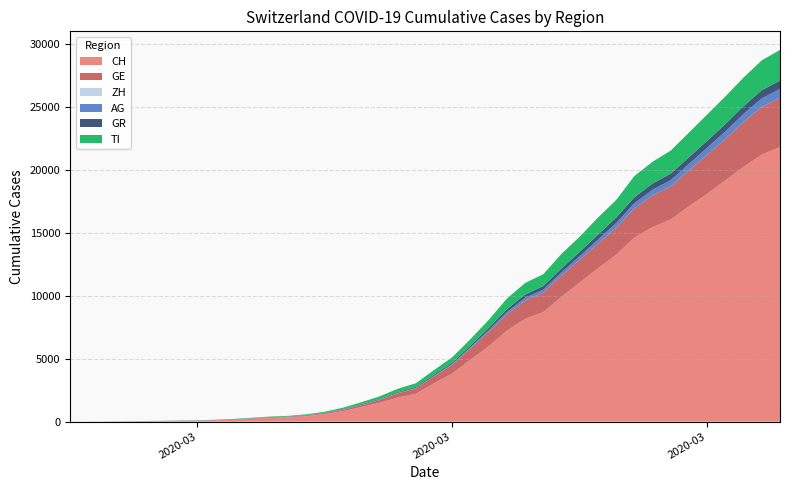

Reading right to left, transcribe all the data shown in this chart.

CH: 21807	21220	20238	19171	18105	17113	16063	15457	14627	13253	12186	11050	9925	8709	8175	7225	5989	4917	3825	3047	2219	1913	1493	1156	838	595	435	336	287	223	146	100	70	56	38	31	19	9	5	0
GE: 3927	3792	3581	3288	3108	2854	2637	2526	2320	2159	1958	1819	1702	1548	1444	1306	1138	910	700	548	424	342	223	153	112	79	59	44	42	29	20	15	13	10	9	8	4	1	1	0
ZH: 0	0	0	0	0	0	0	0	0	0	0	0	0	0	0	0	0	0	0	0	0	0	0	0	0	0	0	0	0	0	0	0	0	0	0	0	0	0	0	0
AG: 702	673	631	596	554	506	485	444	407	367	318	283	245	235	223	175	134	96	69	56	43	33	30	27	20	18	15	14	14	12	11	10	7	7	4	3	1	1	1	0
GR: 657	649	622	592	547	535	519	495	474	433	393	343	300	284	258	226	182	128	101	84	71	56	53	43	31	22	18	18	17	16	14	12	9	9	6	6	6	2	2	0
TI: 2442	2377	2271	2195	2091	1962	1837	1727	1688	1401	1354	1209	1162	945	916	849	638	511	426	368	293	265	206	163	108	75	61	49	41	28	25	13	8	4	2	2	1	1	0	0